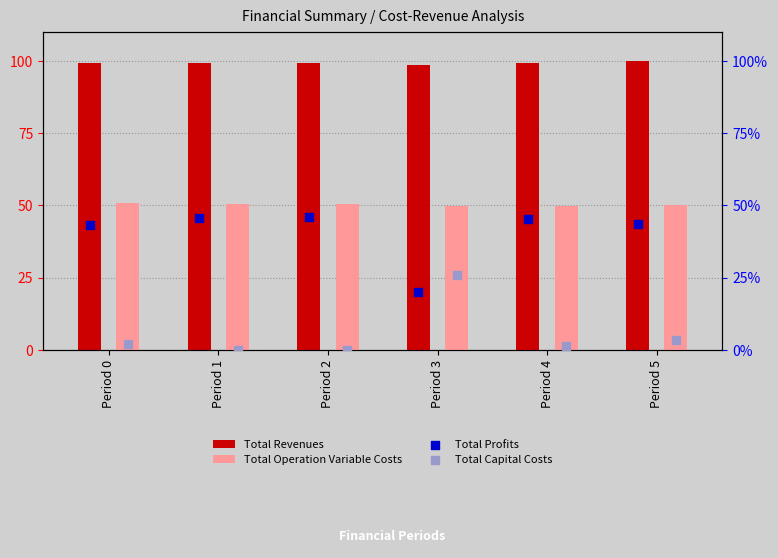

What are all the series names shown in the legend?

Total Revenues, Total Operation Variable Costs, Total Profits, Total Capital Costs